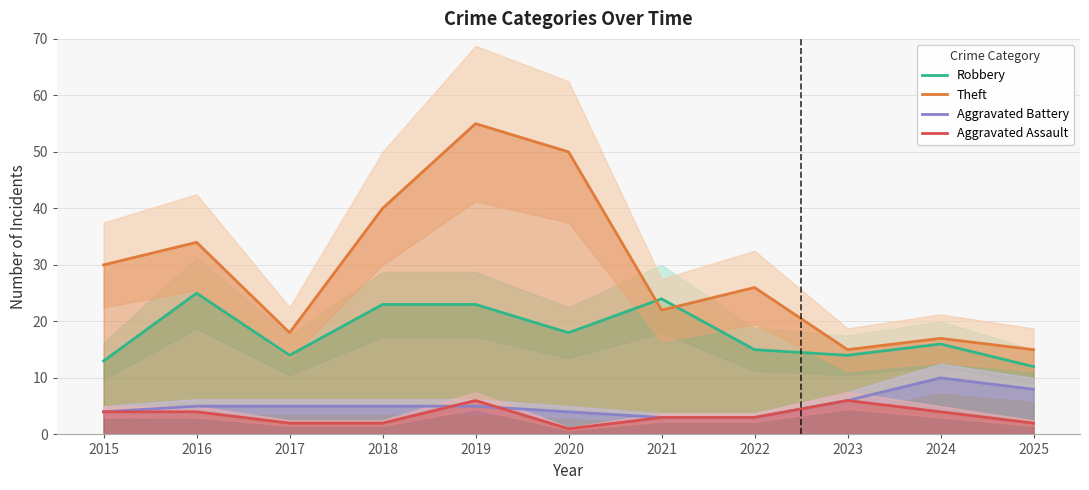

True or false: Robbery and Theft cross at least once.

True